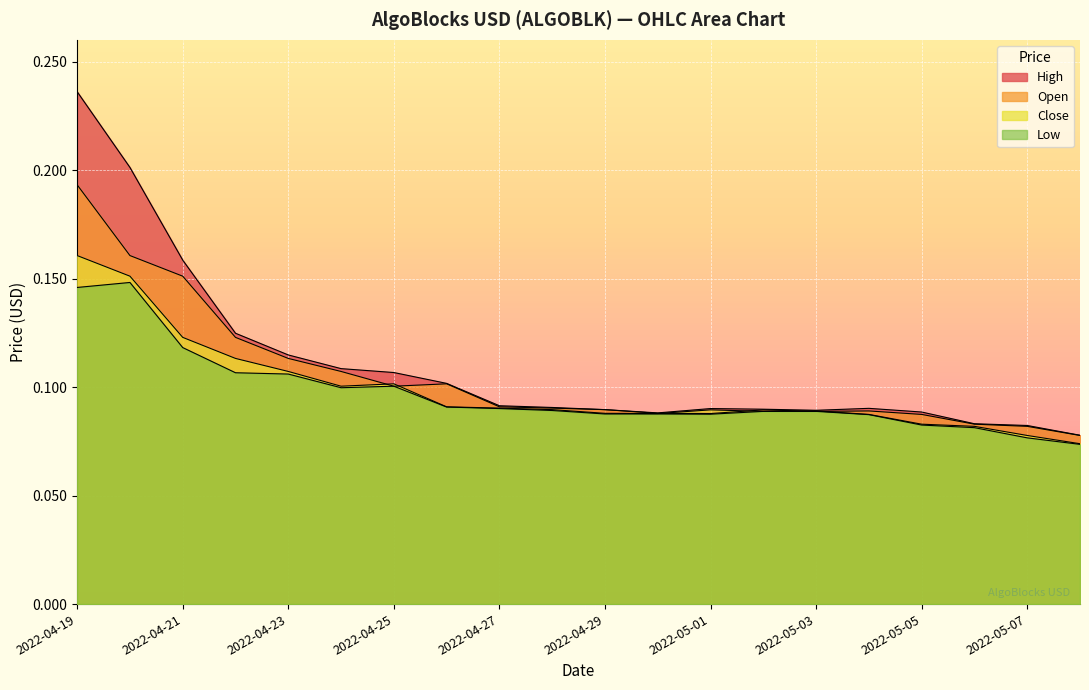

What is the total value across all series at 2022-05-03?

0.4